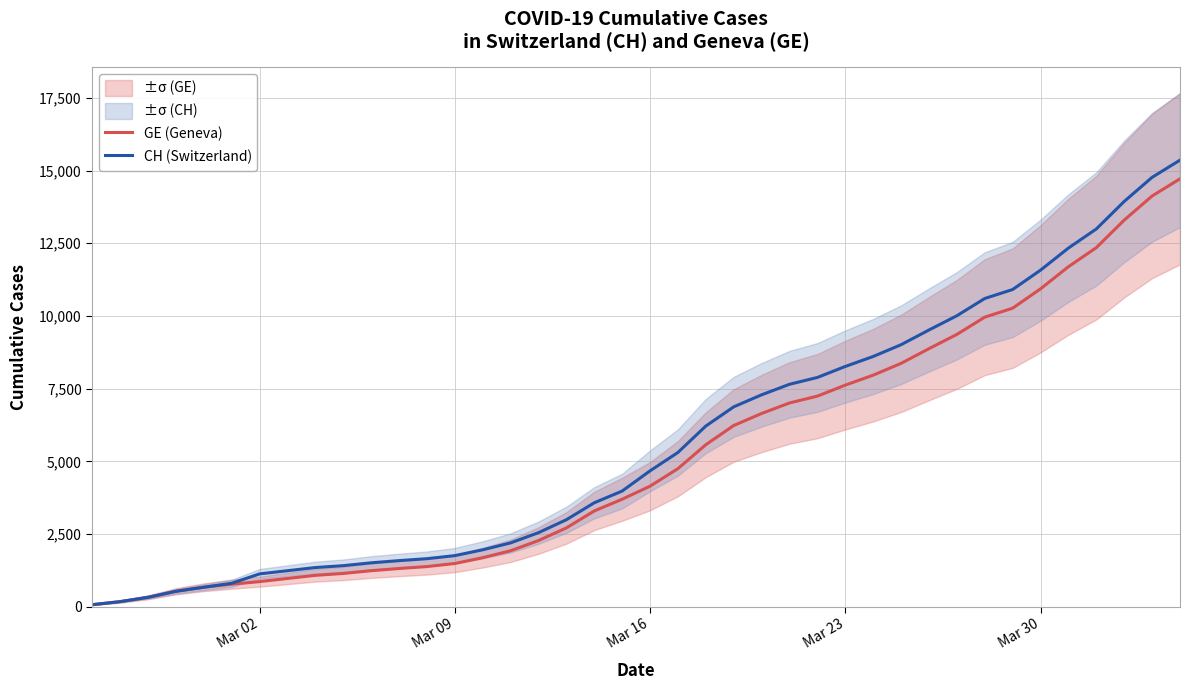

Reading left to right, what are all the values shown in this chart?

GE (Geneva): 72	177	325	532	672	778	865	974	1081	1146	1241	1316	1383	1488	1688	1926	2277	2712	3295	3698	4147	4750	5573	6233	6647	7009	7244	7622	7965	8370	8876	9366	9959	10268	10934	11694	12350	13297	14126	14717
CH (Switzerland): 72	177	325	532	672	808	1130	1240	1349	1414	1512	1587	1654	1759	1959	2197	2548	2993	3576	3979	4674	5307	6215	6875	7289	7651	7886	8264	8607	9012	9518	10008	10601	10910	11576	12336	12992	13939	14768	15359